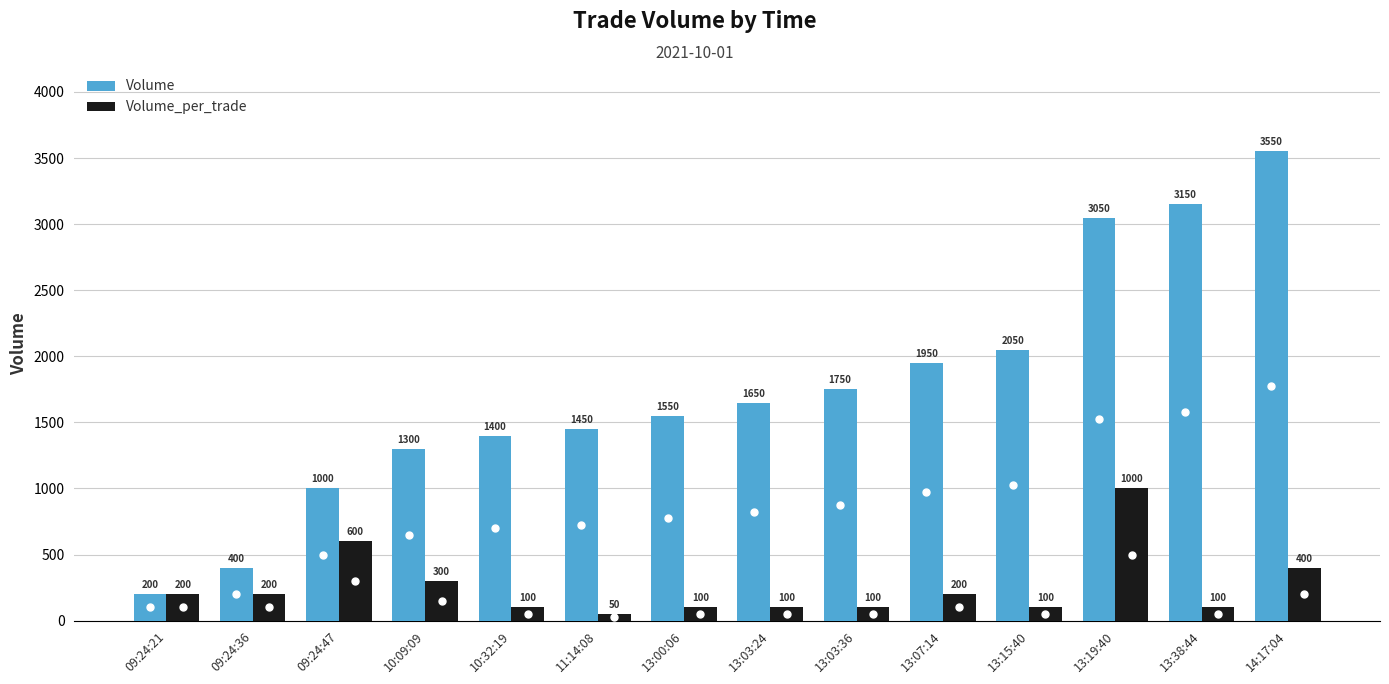

What position from the right is 13:07:14?

5